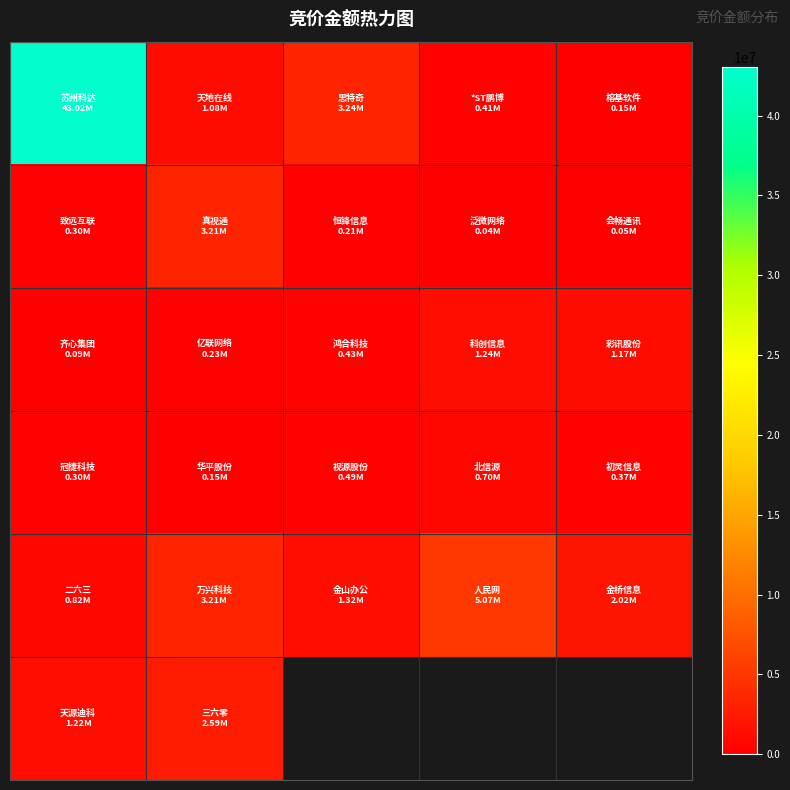

At how many categories does at least one series exceed 1804852?

5